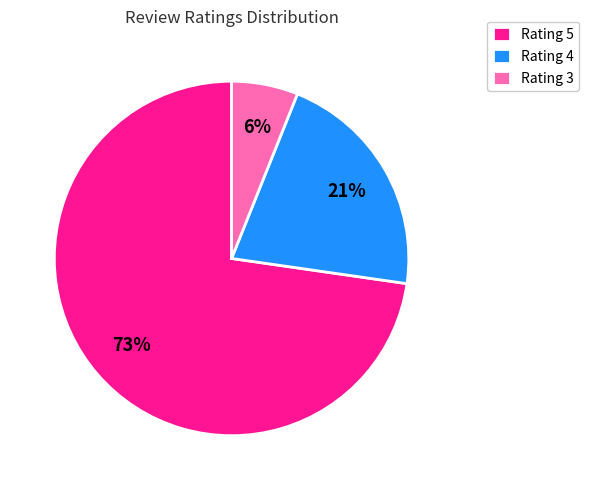

To the nearest percent, what is the average slice percentage?

33%